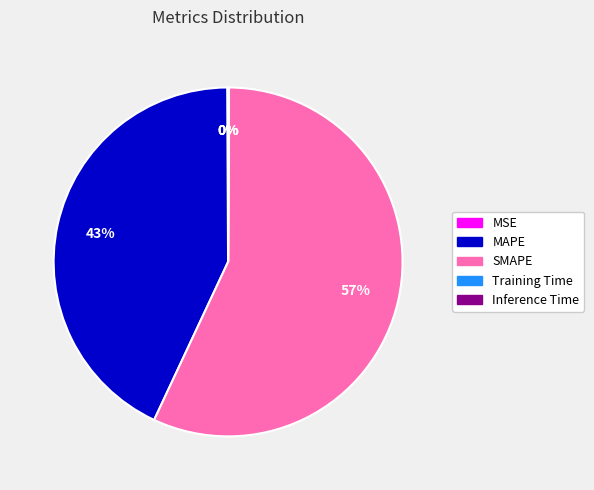

Which slice represents more than half of the pie?

SMAPE